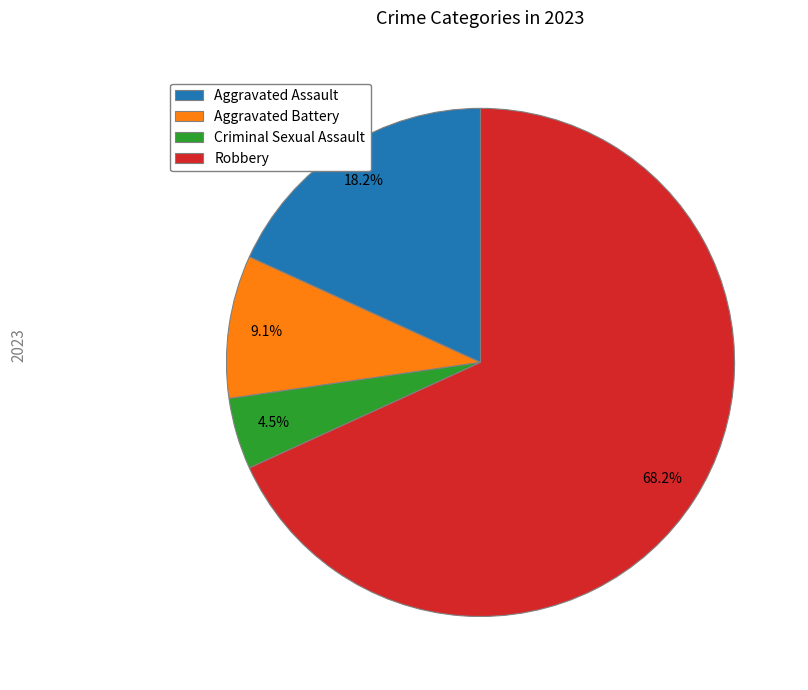

To the nearest percent, what is the average slice percentage?

25%